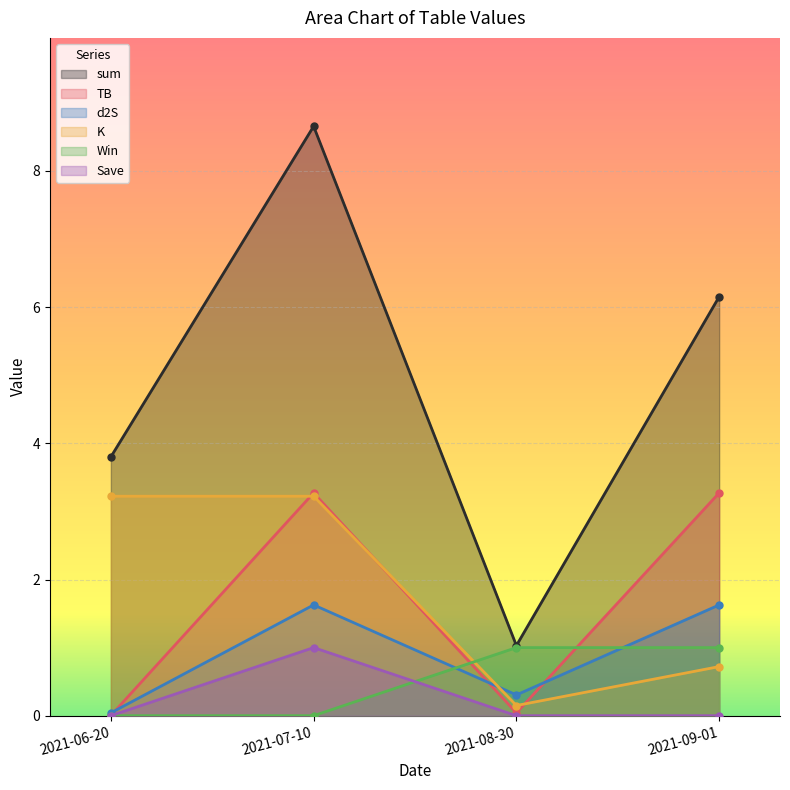

Count the number of categories in the chart.

4